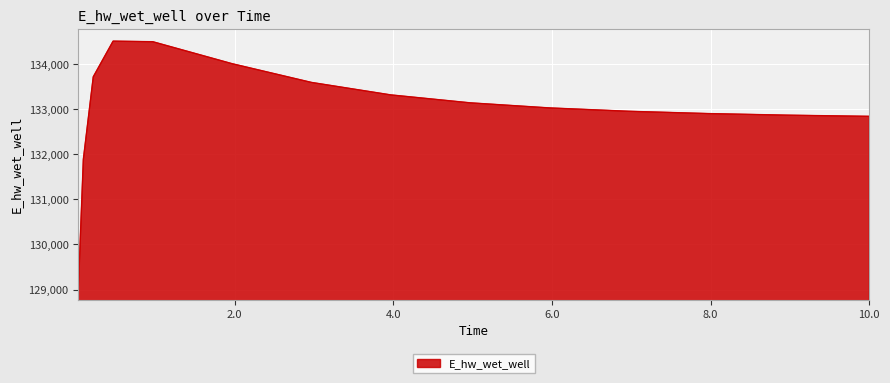

What is the difference between the maximum and minimum values?

5488.0